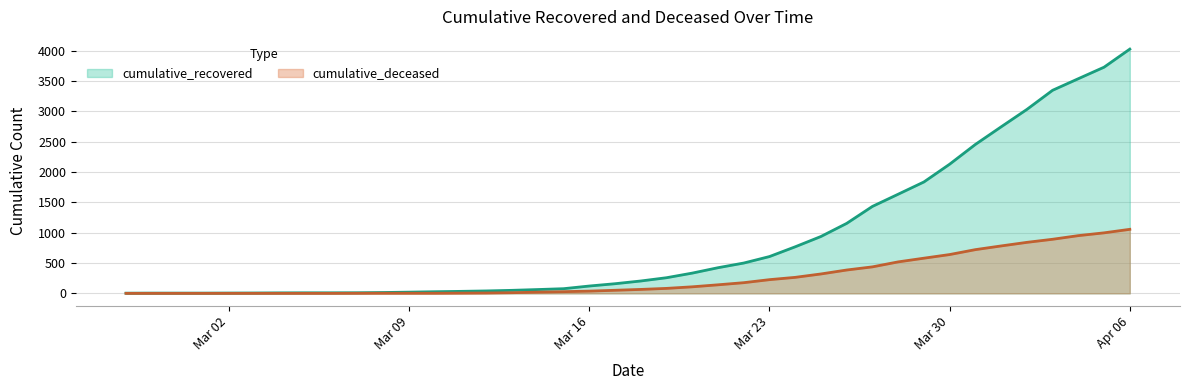

Rank the series at 2020-03-01 from highest to lowest value.

cumulative_recovered, cumulative_deceased